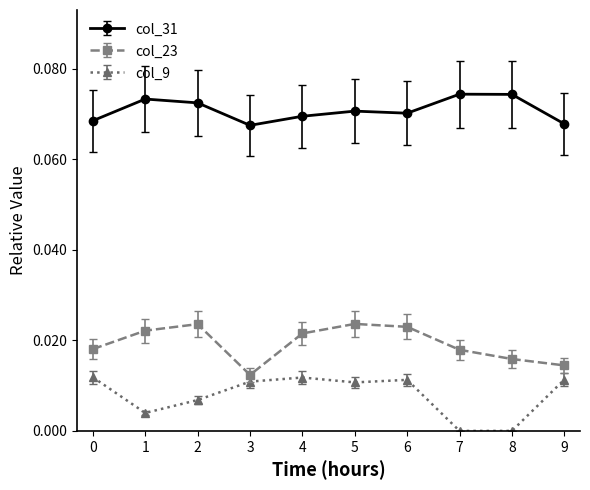

True or false: col_31 has more than 1 points higher than both neighbors.

True